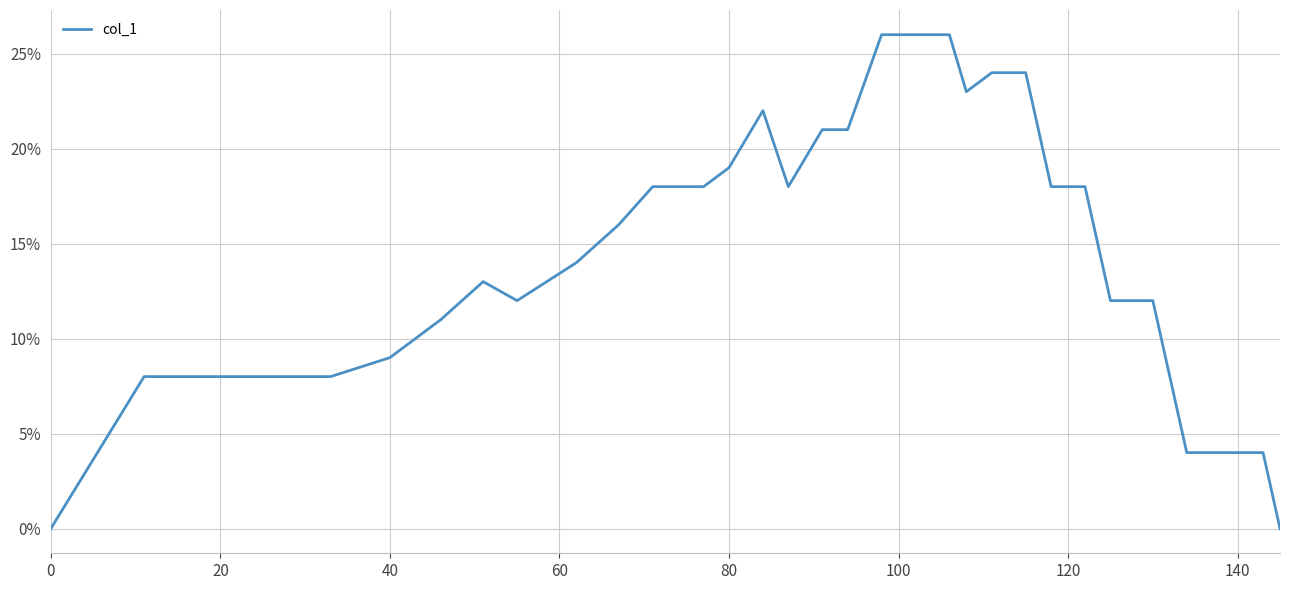

Is this an area chart (filled region under the line)?

No